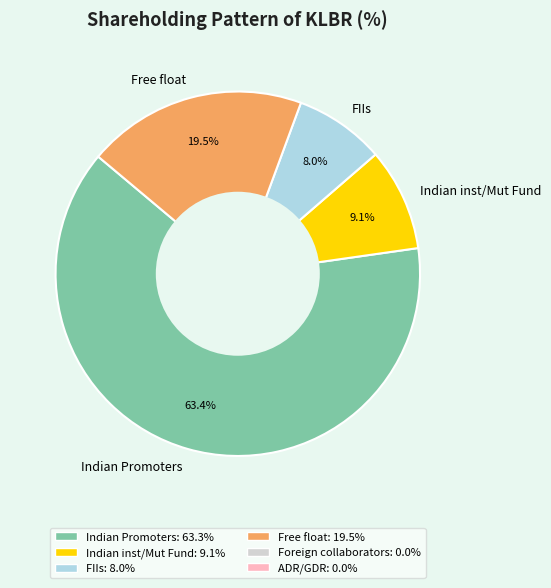

Does Indian Promoters represent more than half of the total?

Yes